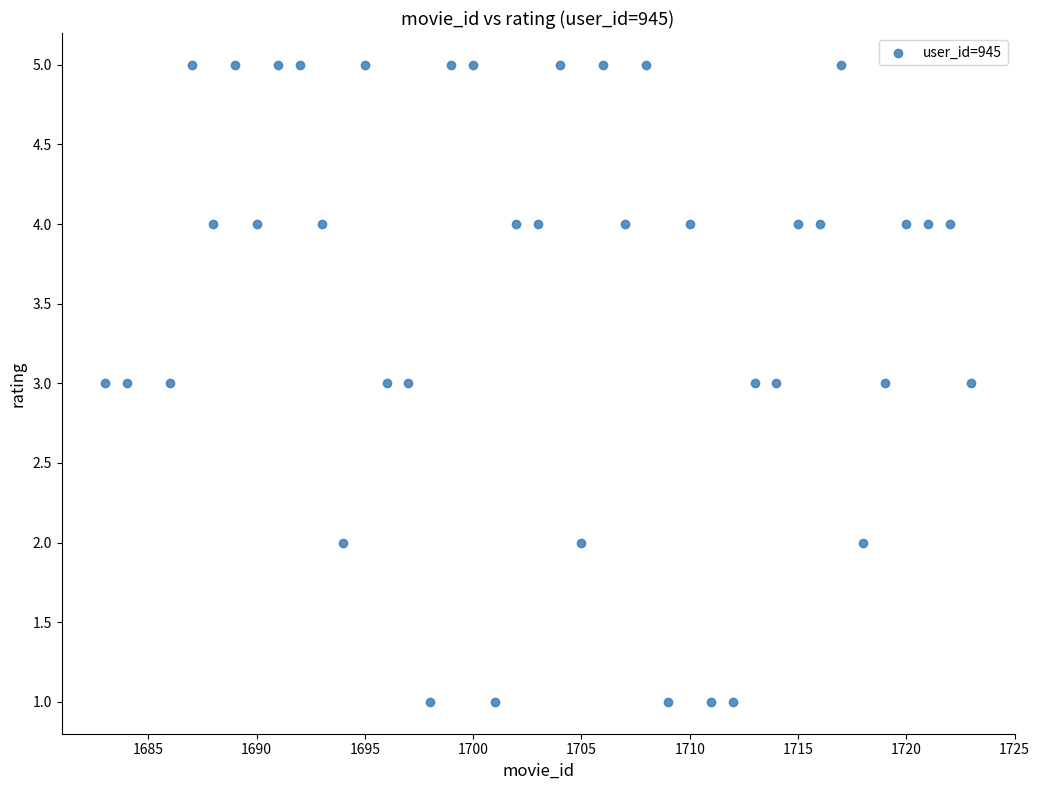

What is the range of X values (max minus min)?

40